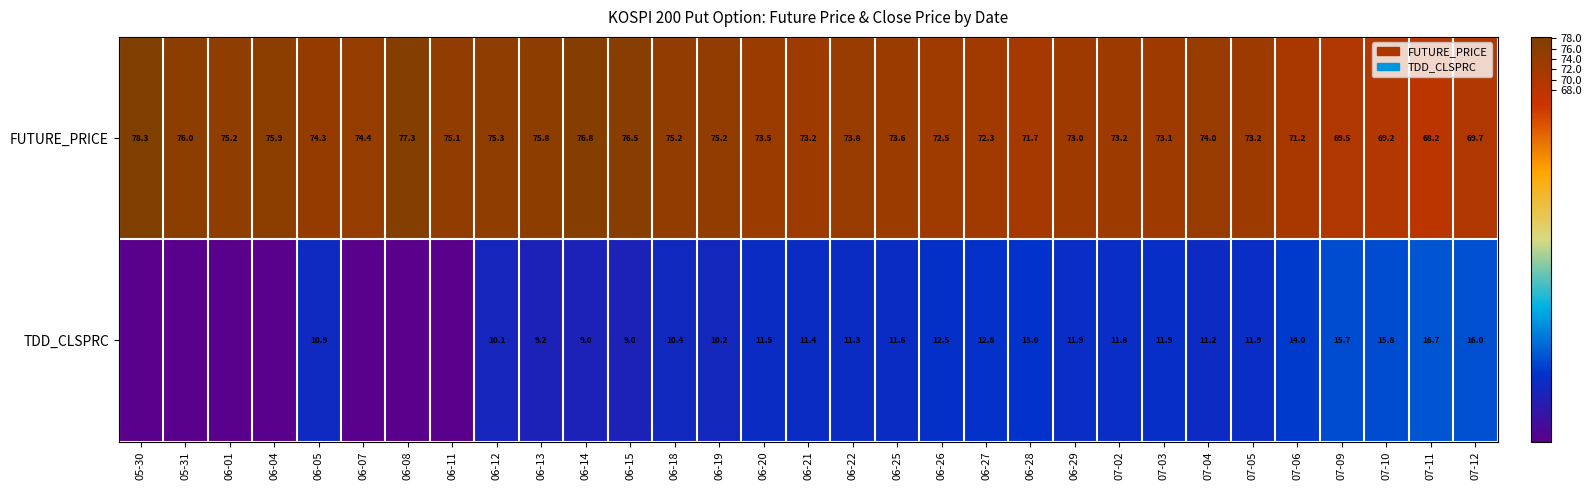

The FUTURE_PRICE series shows 73.6 at 06-25. True or false?

True